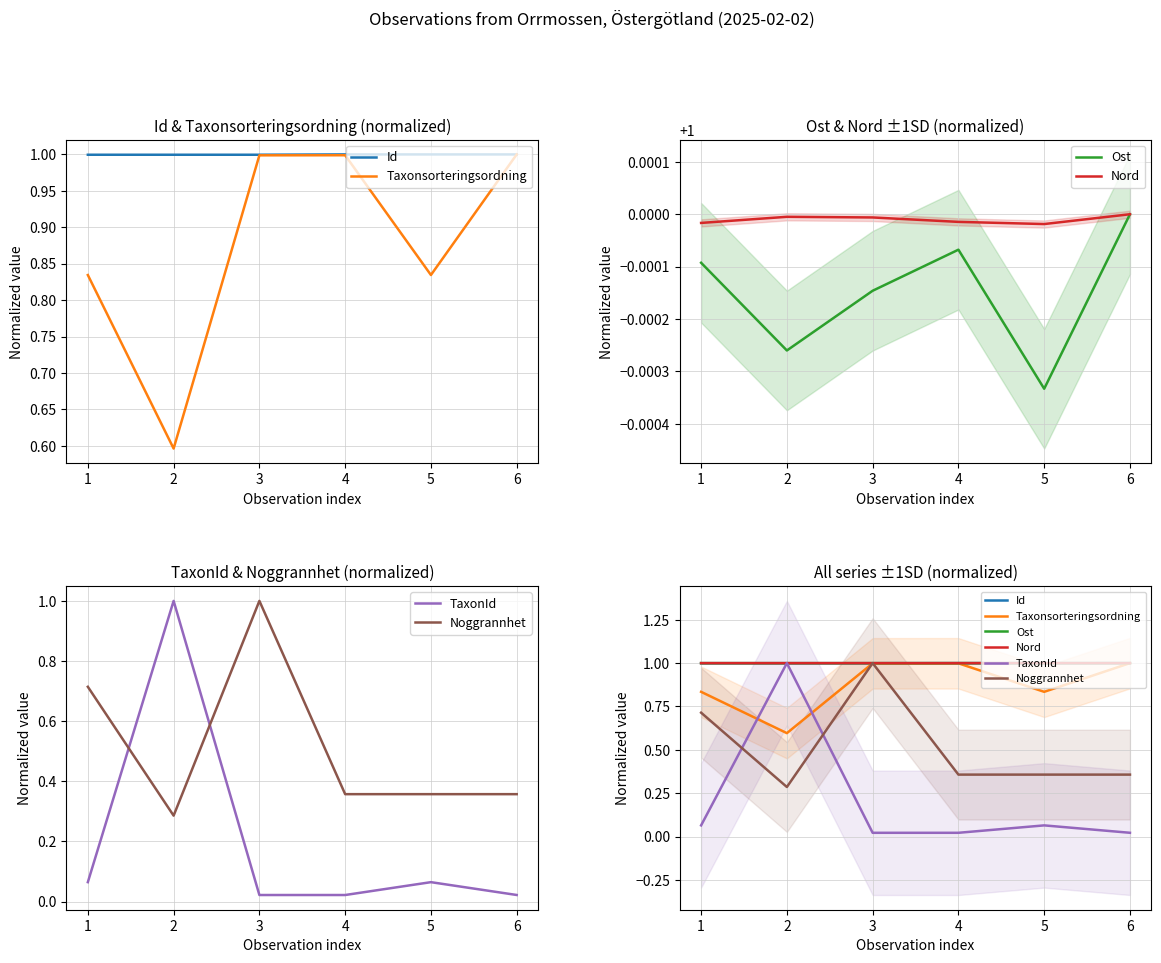

Reading left to right, extract all data points from this chart.

Id: 1=1.0	2=1.0	3=1.0	4=1.0	5=1.0	6=1.0
Taxonsorteringsordning: 1=0.8	2=0.6	3=1.0	4=1.0	5=0.8	6=1.0
Ost: 1=1.0	2=1.0	3=1.0	4=1.0	5=1.0	6=1.0
Nord: 1=1.0	2=1.0	3=1.0	4=1.0	5=1.0	6=1.0
TaxonId: 1=0.1	2=1.0	3=0.0	4=0.0	5=0.1	6=0.0
Noggrannhet: 1=0.7	2=0.3	3=1.0	4=0.4	5=0.4	6=0.4